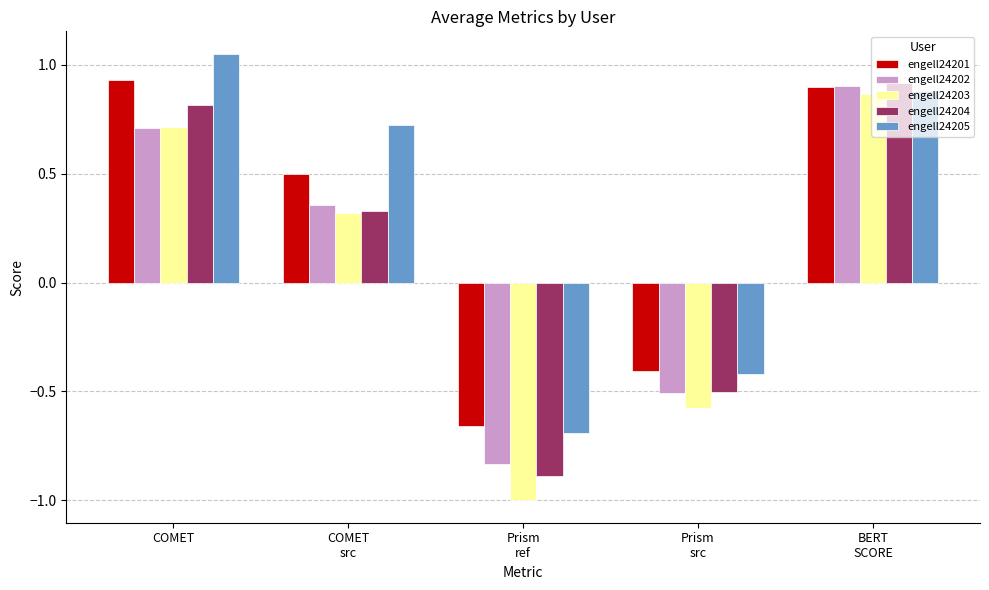

What is the difference between the maximum and minimum values in the engell24204 series?

1.8